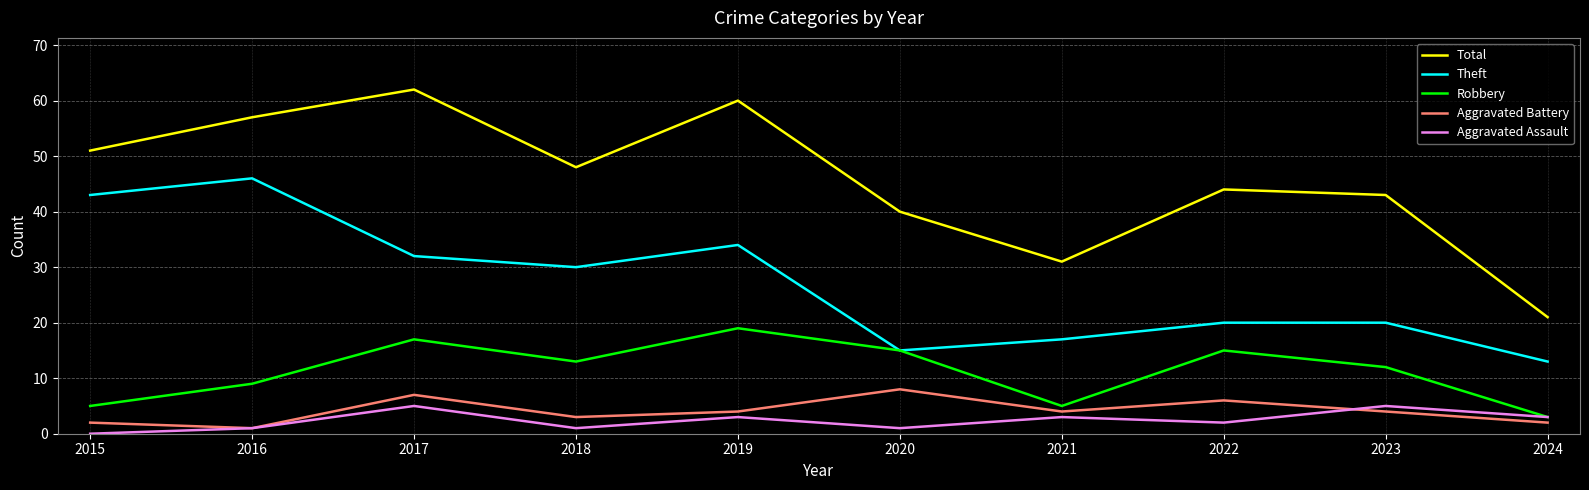

Reading right to left, list all the values displayed in this chart.

Total: 21	43	44	31	40	60	48	62	57	51
Theft: 13	20	20	17	15	34	30	32	46	43
Robbery: 3	12	15	5	15	19	13	17	9	5
Aggravated Battery: 2	4	6	4	8	4	3	7	1	2
Aggravated Assault: 3	5	2	3	1	3	1	5	1	0